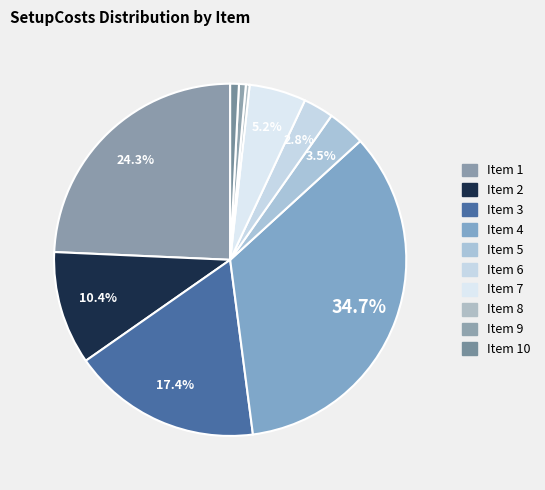

How many segments does this pie chart have?

10